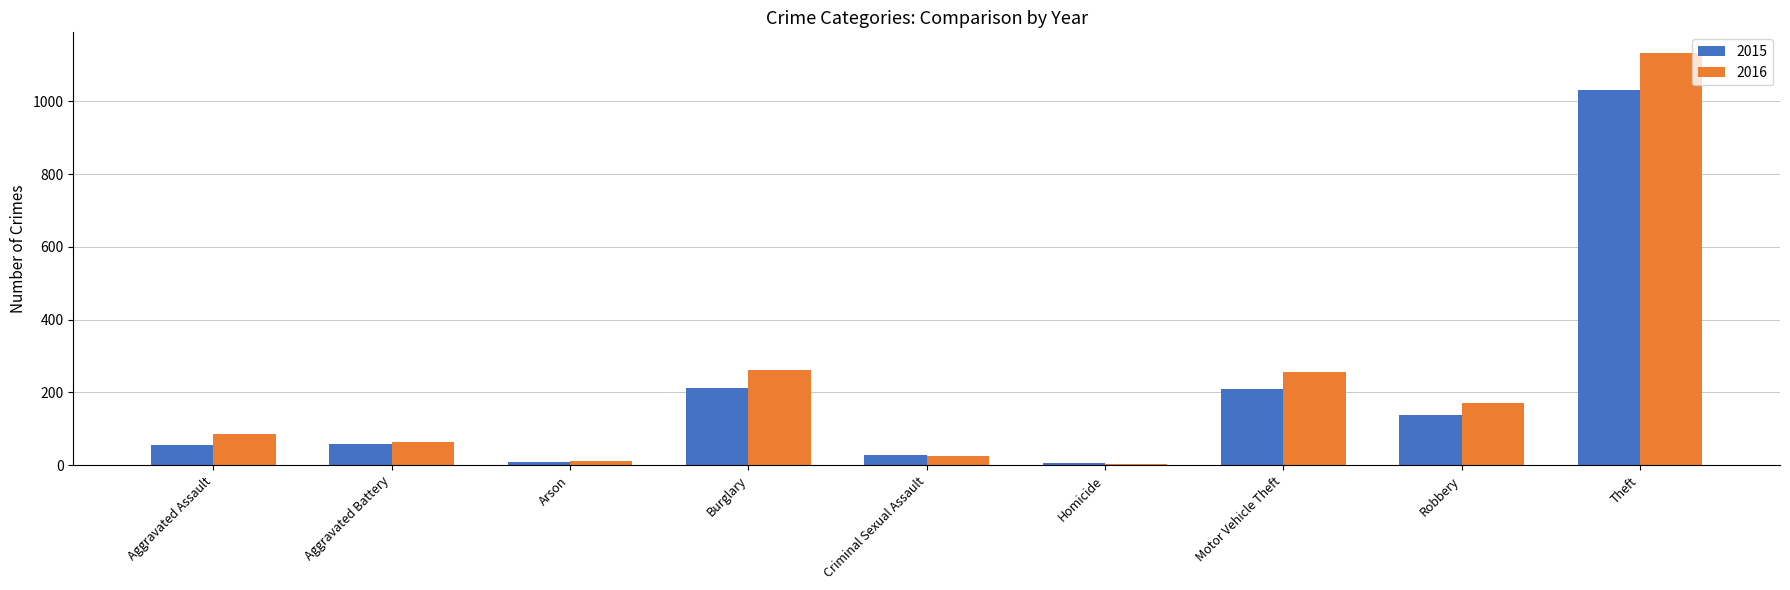

Which series has the largest total across all categories?

2016